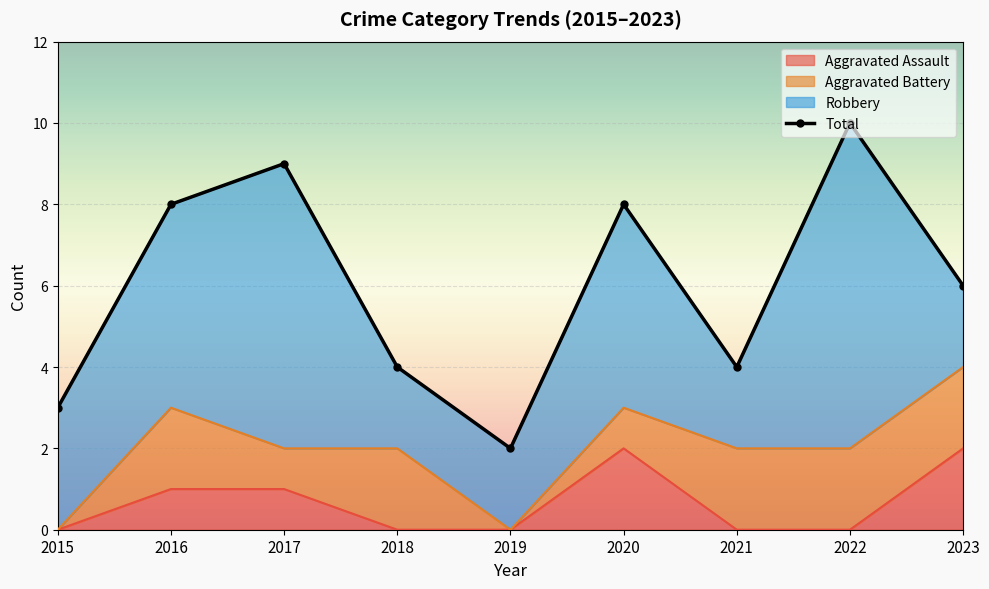

At which category is the sum across all series the highest?

2017